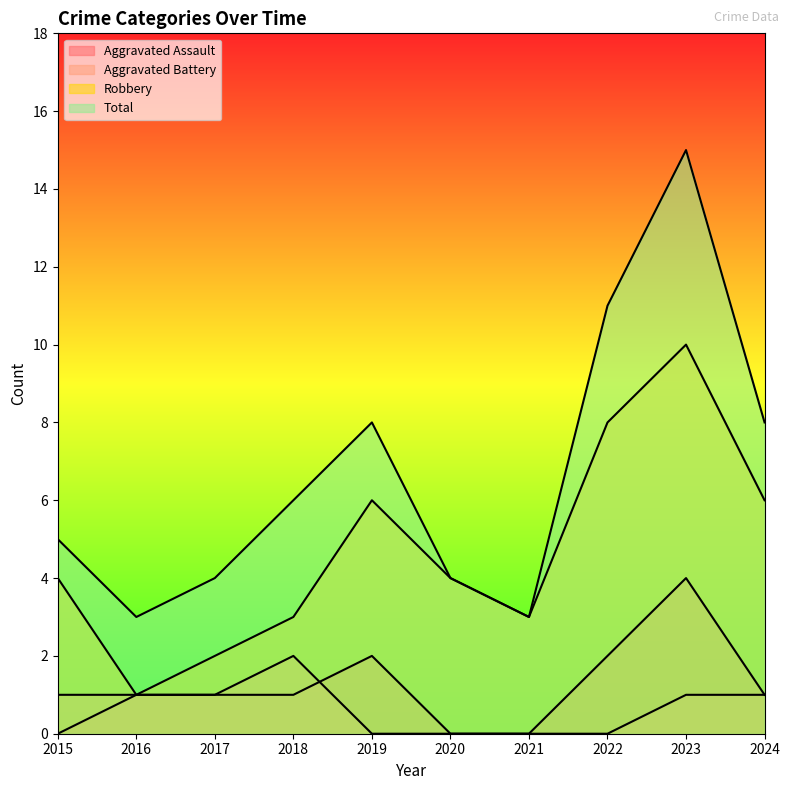

What is the average value of the Aggravated Battery series?

1